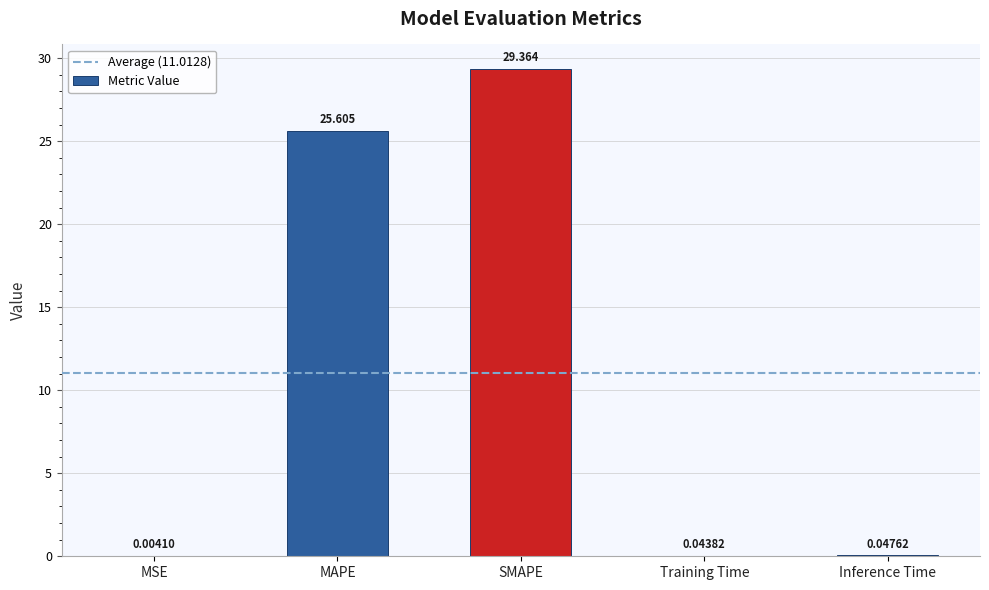

At which label is the value closest to 14?

MAPE